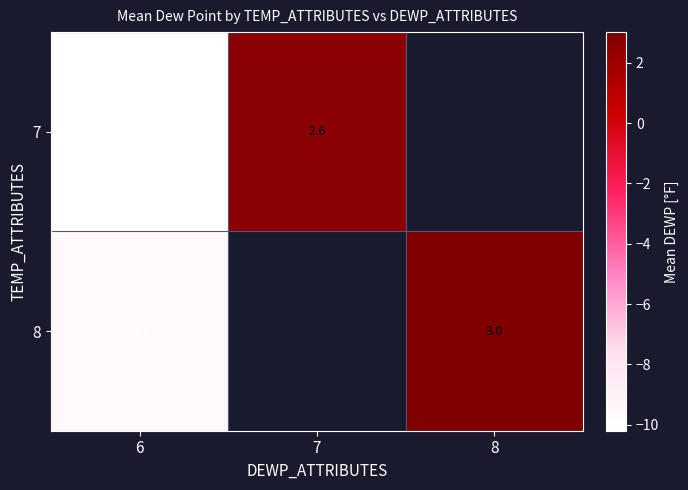

What is the difference between the highest and lowest values at 6?

0.5